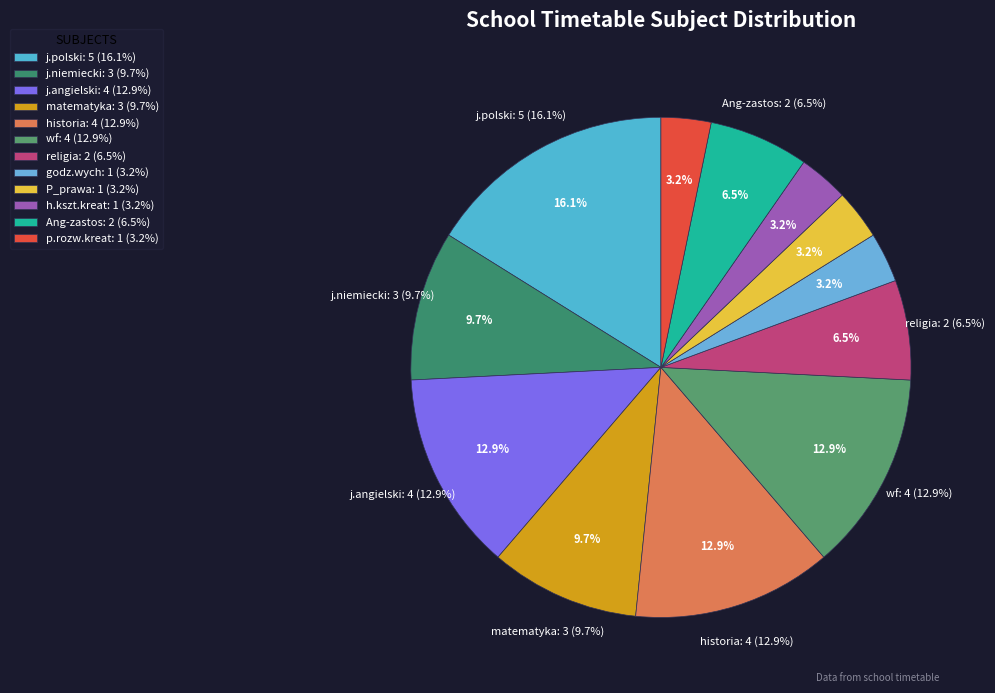

Is the sum of godz.wych and p.rozw.kreat greater than half?

No